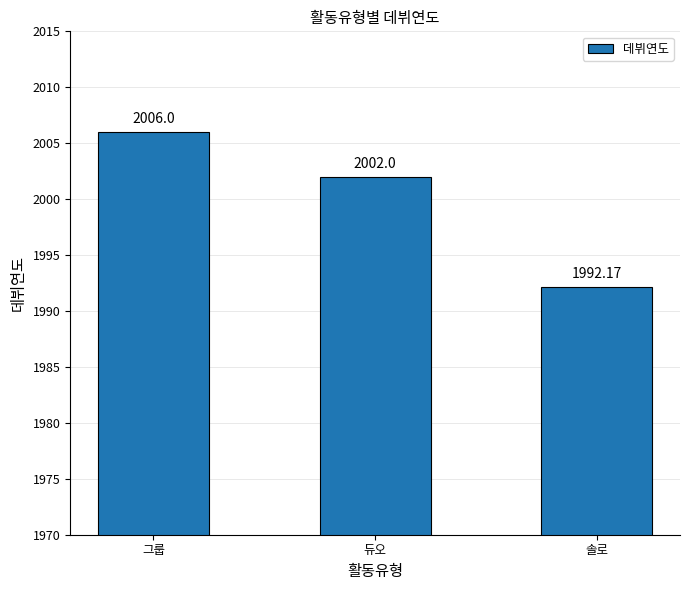

What is the change in value from 듀오 to 솔로?

-9.8